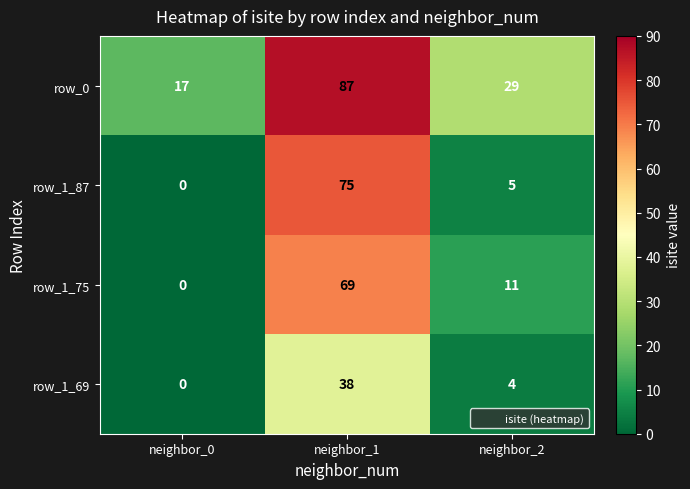

Which series has the widest spread of values?

row_1_87